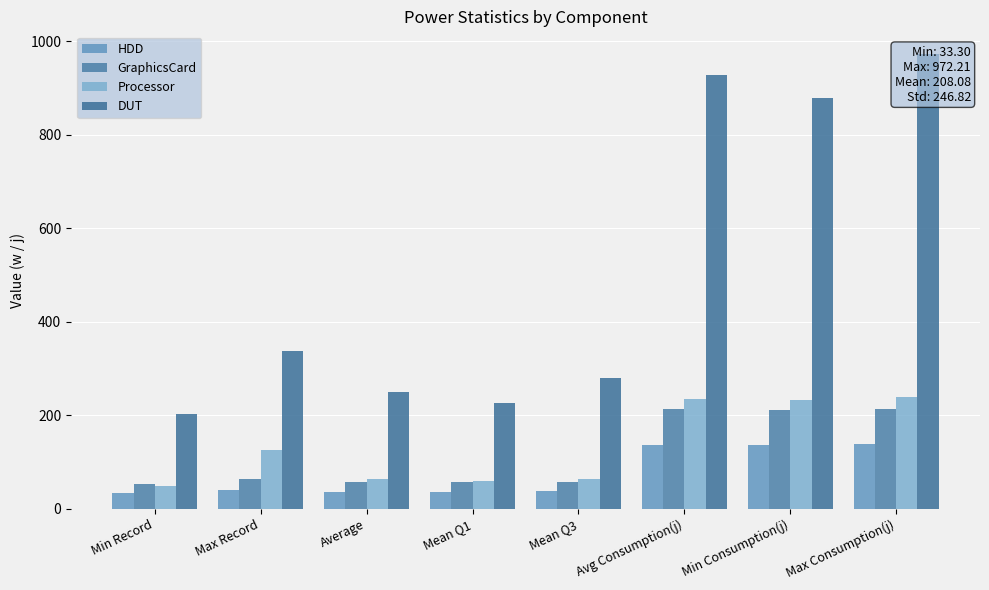

At which label does HDD first exceed 40?

Max Record